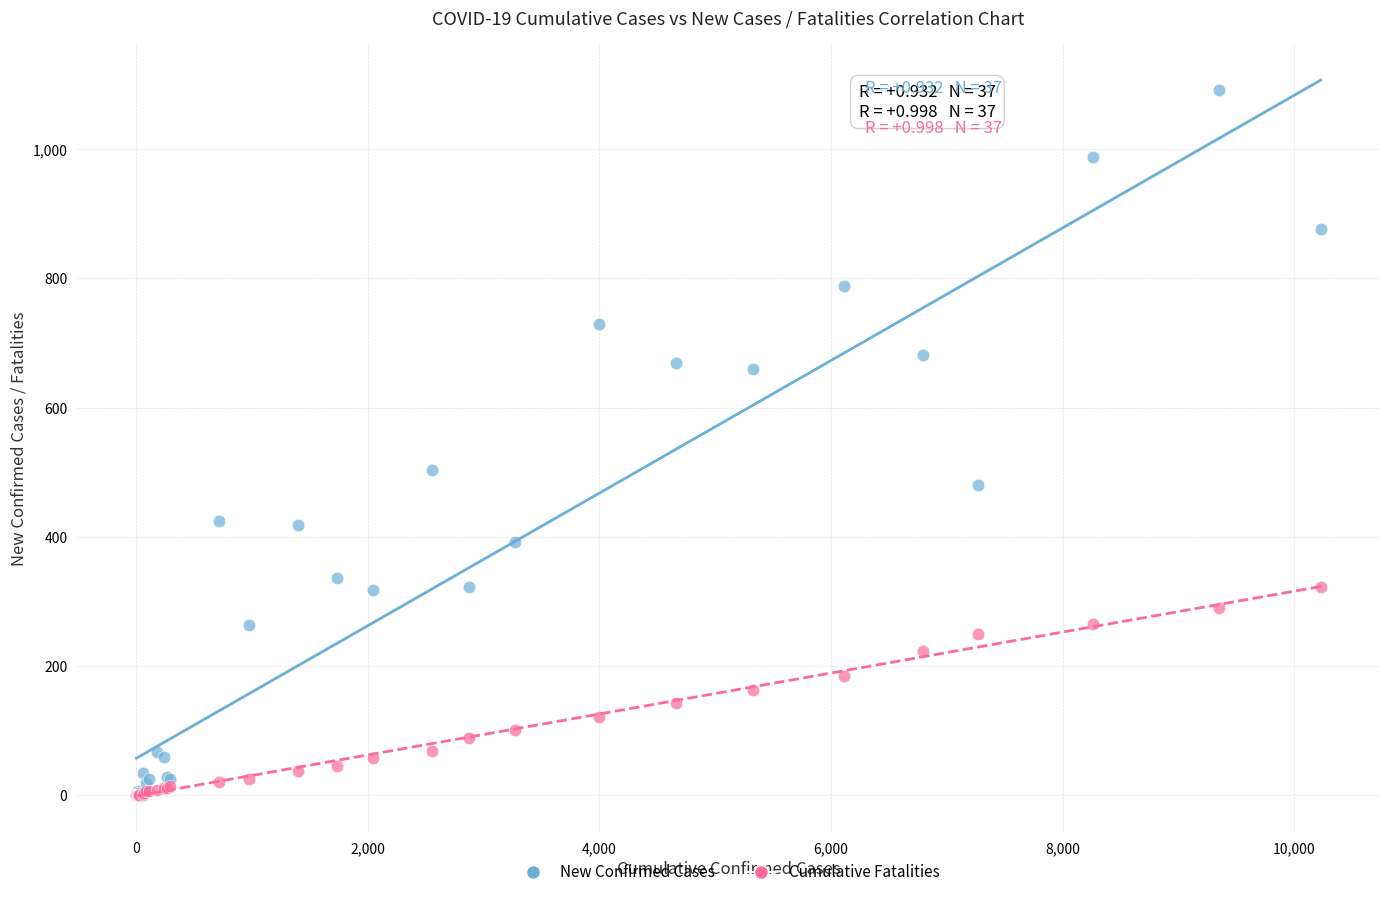

Which series has the widest spread of Y values?

New Confirmed Cases